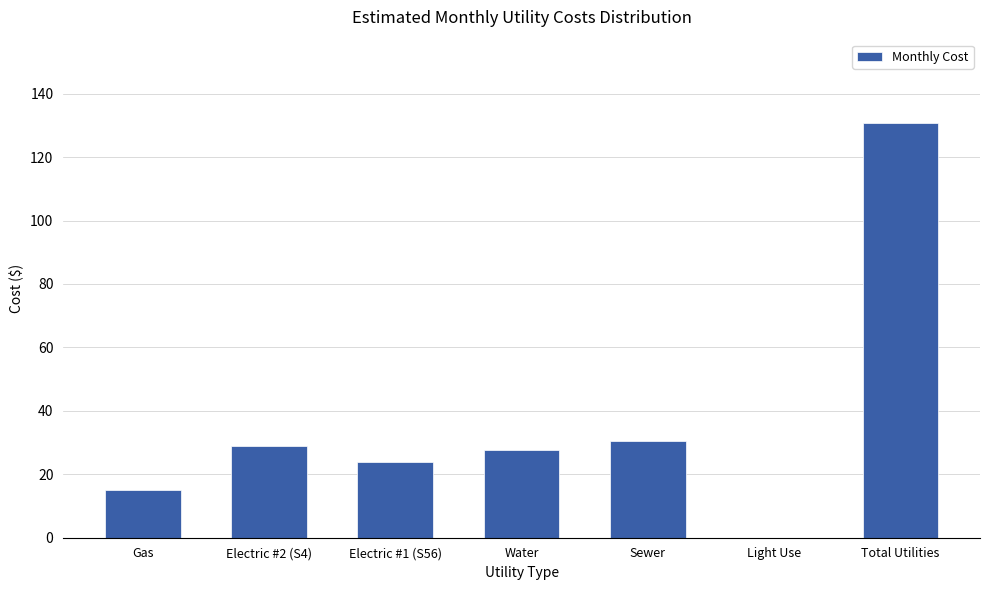

What is the sum of all values?

256.7